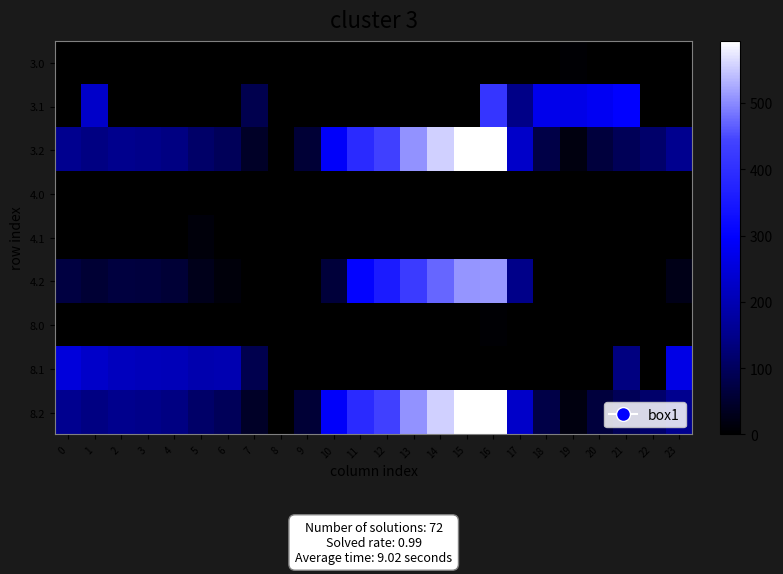

Between 17 and 8, which is larger?

17